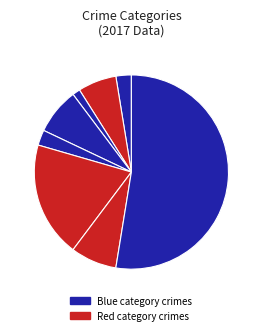

How many slices are in this pie chart?

8